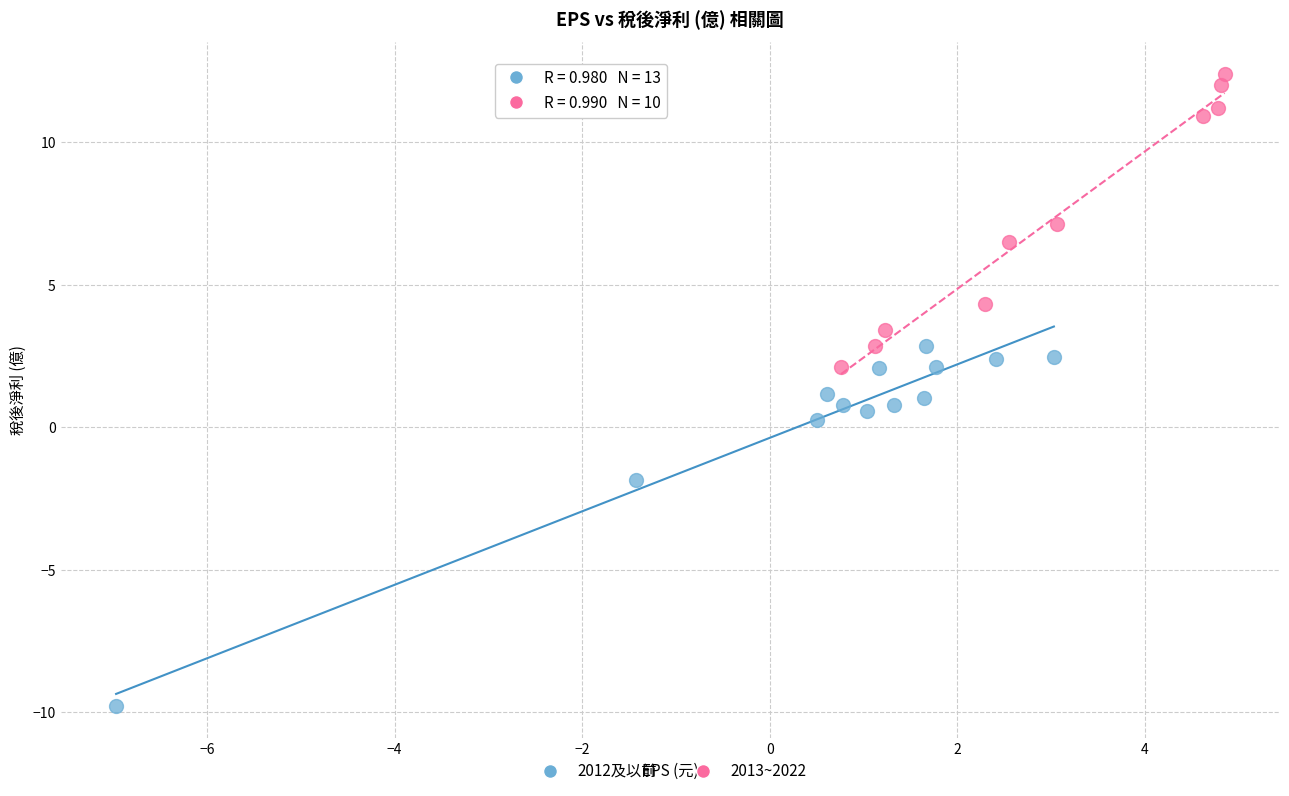

Which series reaches the minimum Y coordinate?

2012及以前